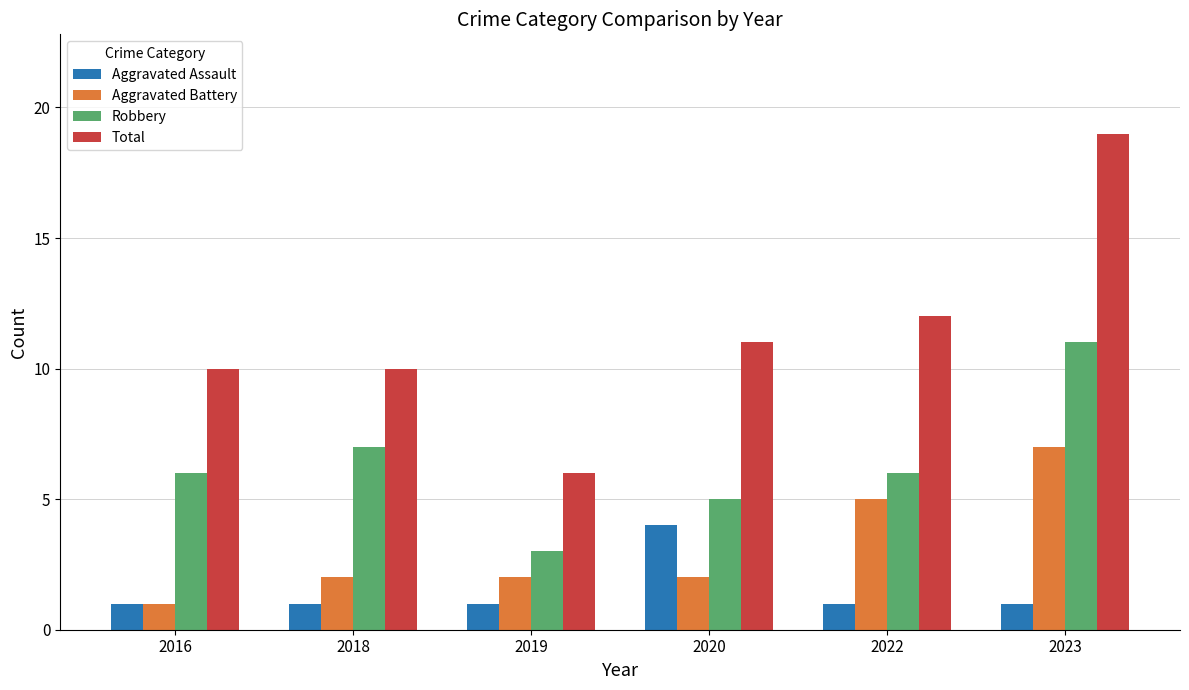

At which category does the chart reach its peak across all series?

2023